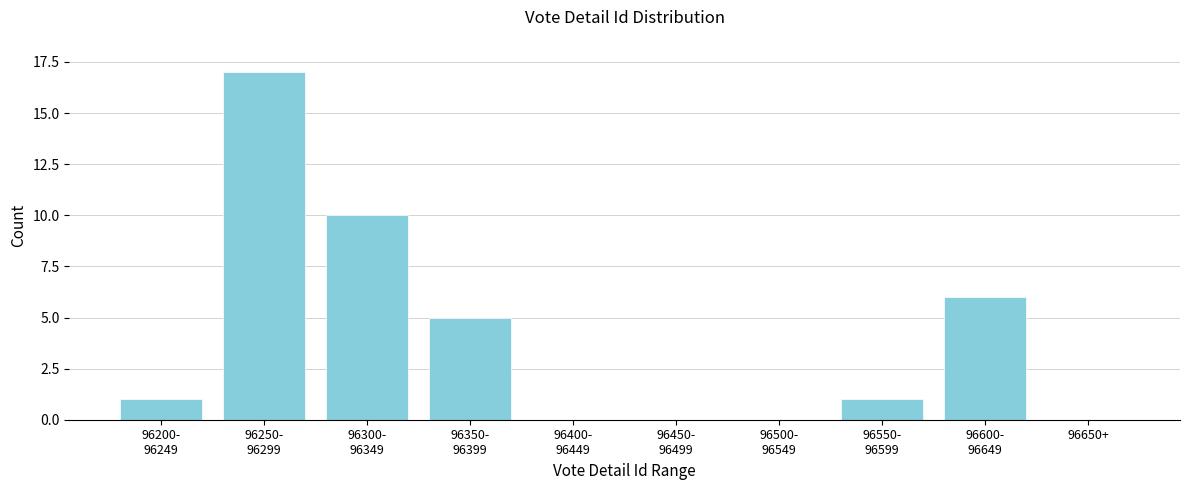

What is the greatest value displayed?

17